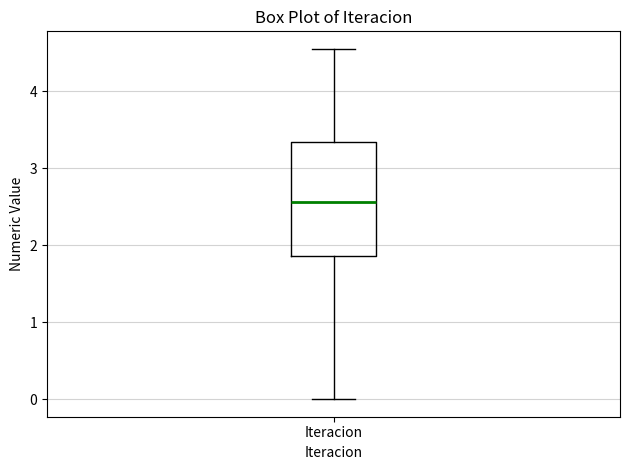

Where does the lower whisker of the box for Iteracion end on the y-axis? The values are not printed on the chart, so give them approximately, as read against the axis.

0.0